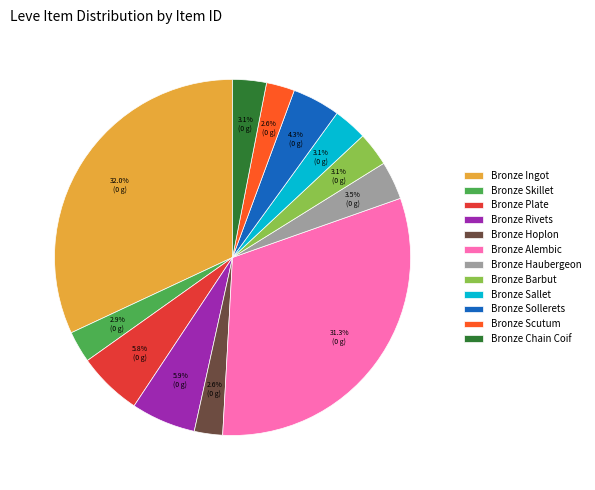

Between Bronze Rivets and Bronze Ingot, which is larger?

Bronze Ingot